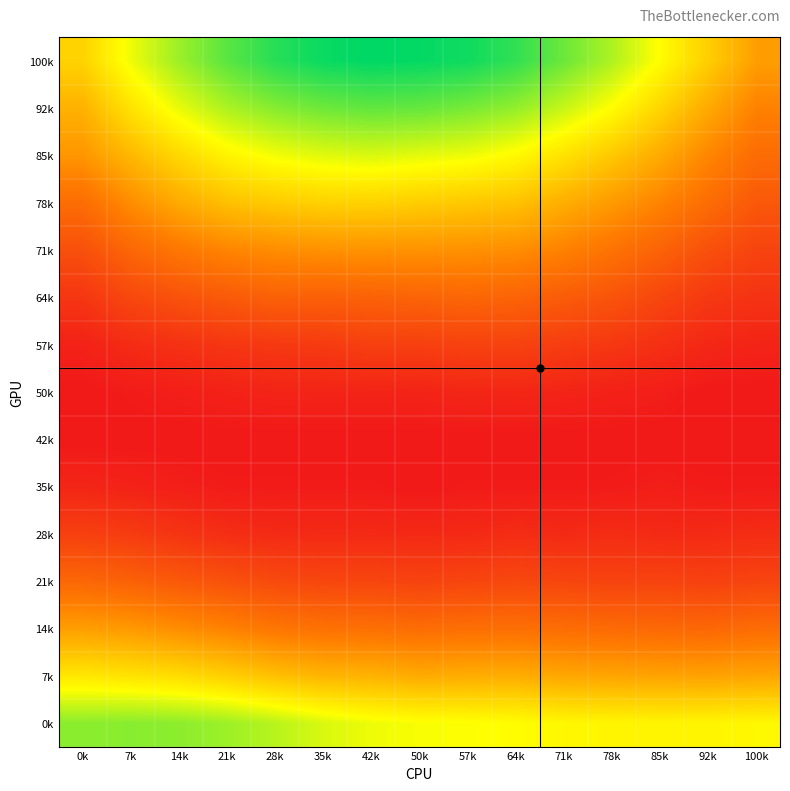

List the series in order of their peak value, highest first.

100k, 92k, 0k, 85k, 7k, 78k, 14k, 71k, 21k, 64k, 57k, 28k, 50k, 35k, 42k